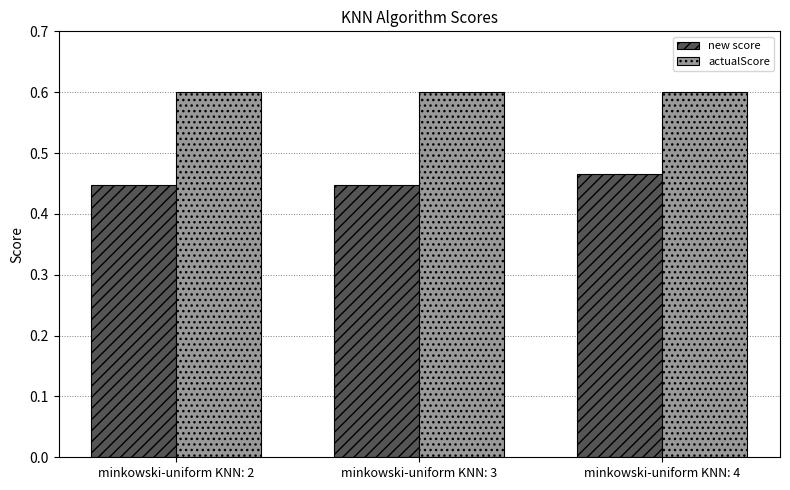

What is the sum of the actualScore values at minkowski-uniform KNN: 3 and minkowski-uniform KNN: 4?

1.2